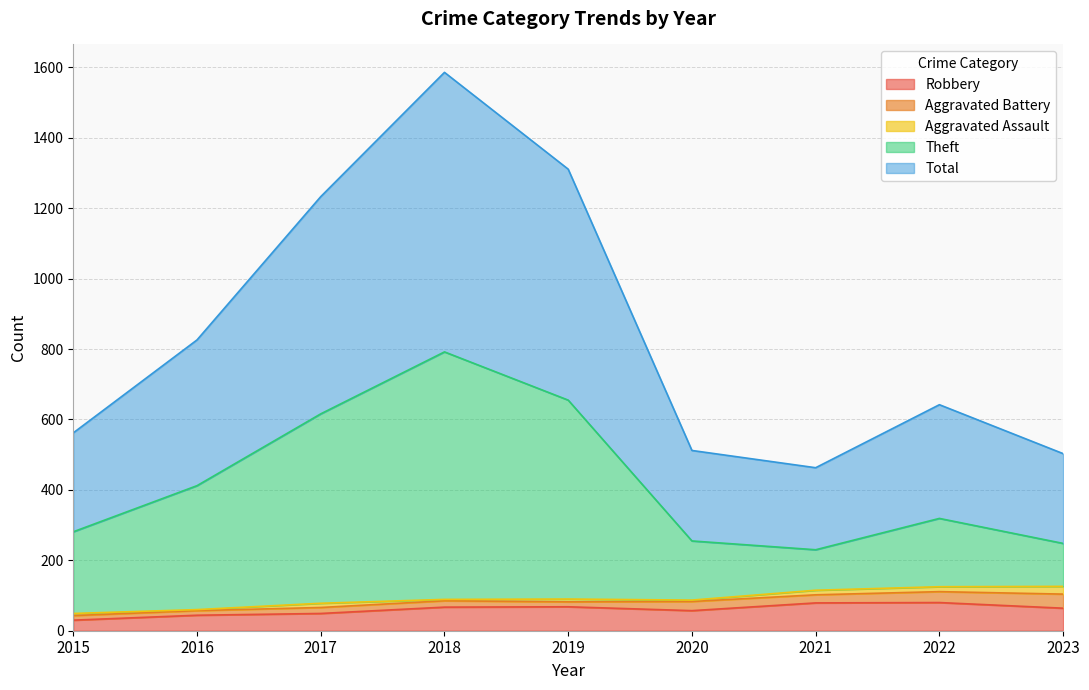

What is the value of the Robbery point at the 4th from the left?

67